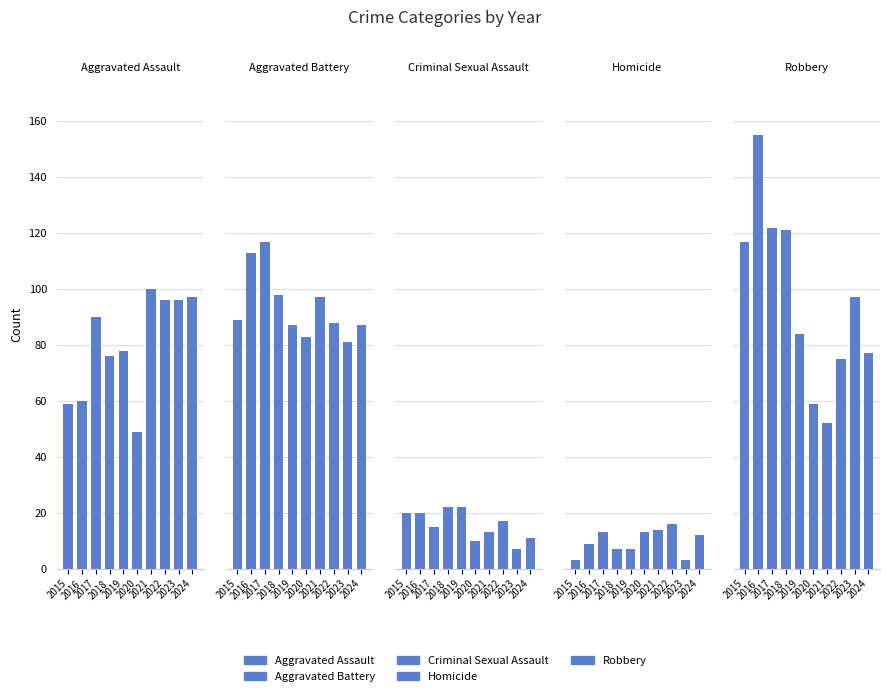

List the labels in order of Criminal Sexual Assault value, largest first.

2018, 2019, 2015, 2016, 2022, 2017, 2021, 2024, 2020, 2023